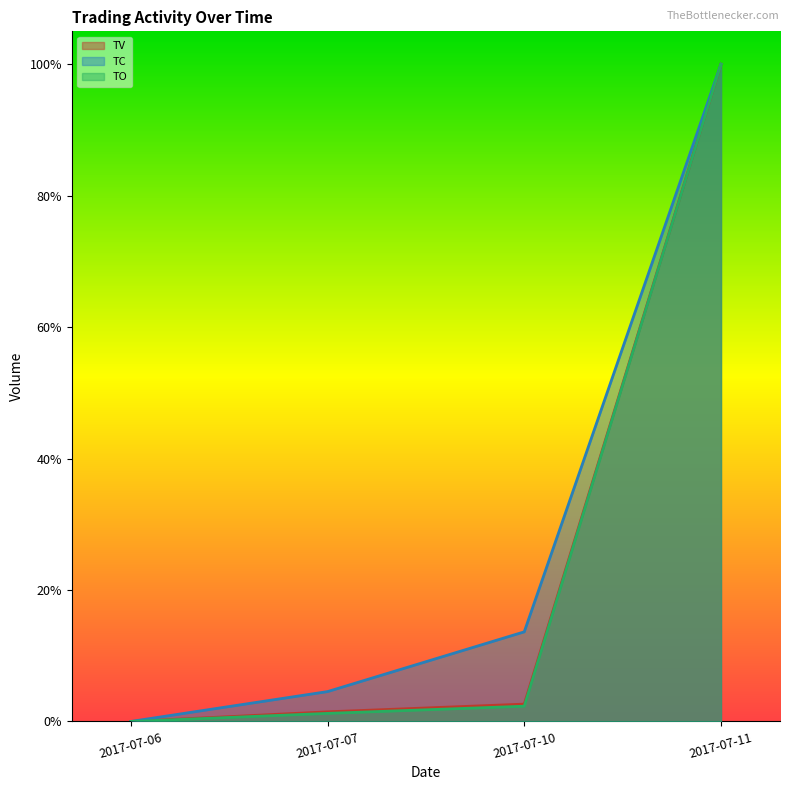

True or false: TV has more than 0 interior local peaks.

False